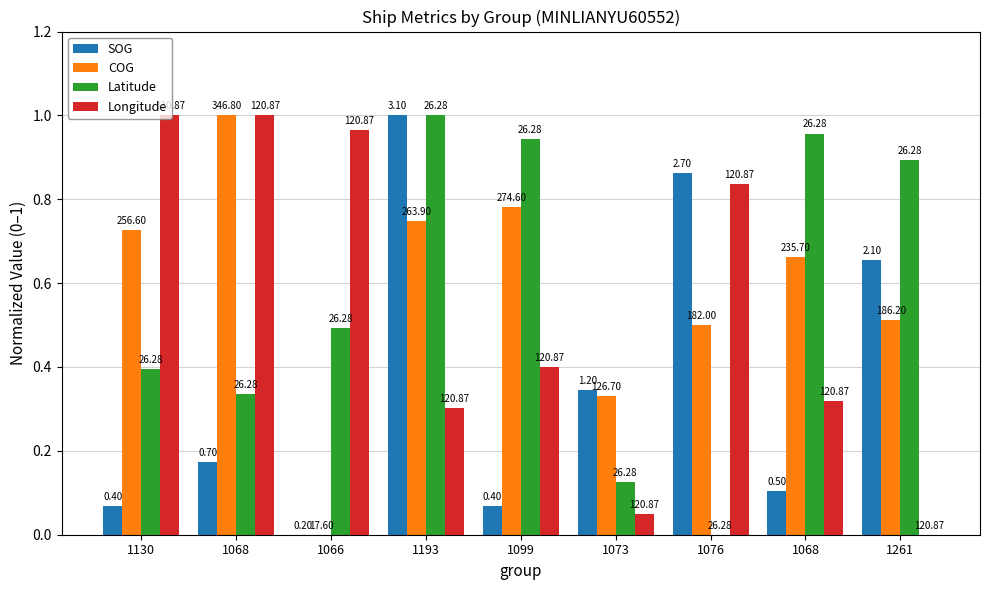

What are all the series names shown in the legend?

SOG, COG, Latitude, Longitude